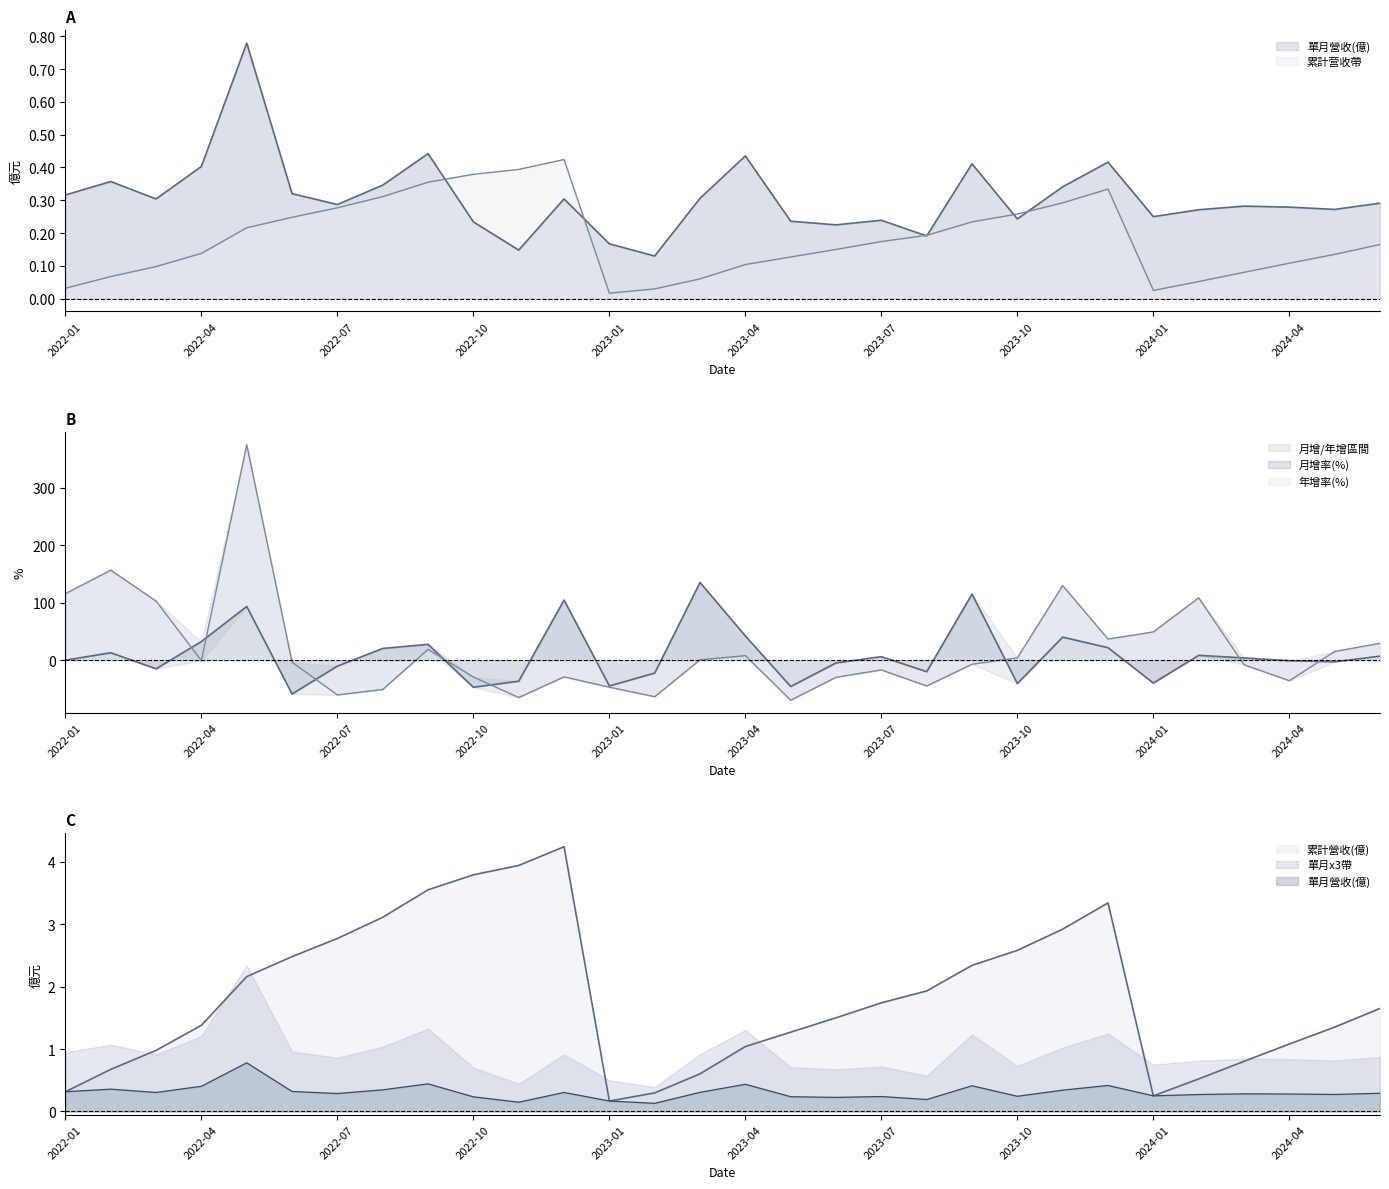

Which has a higher value, 2023-05 or 2024-02?

2024-02